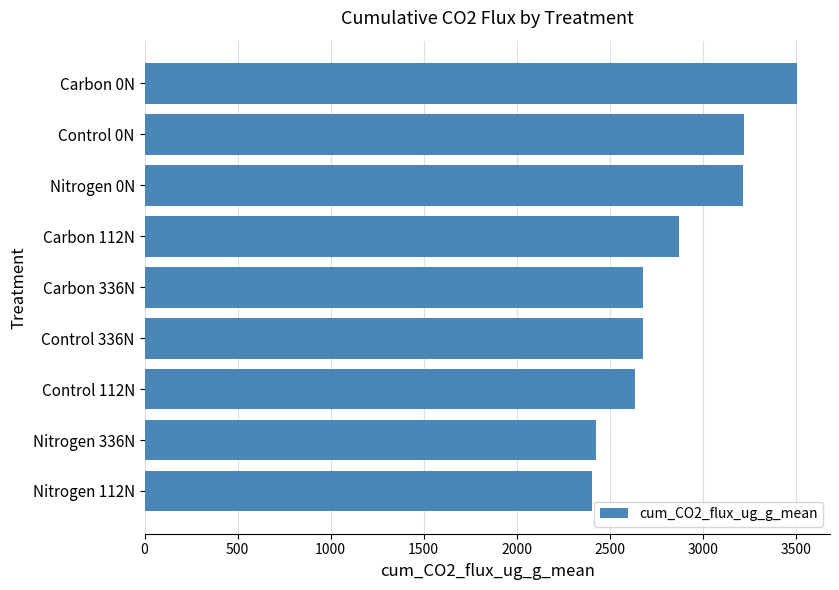

Where is the data nearest to the value 2958?

Carbon 112N